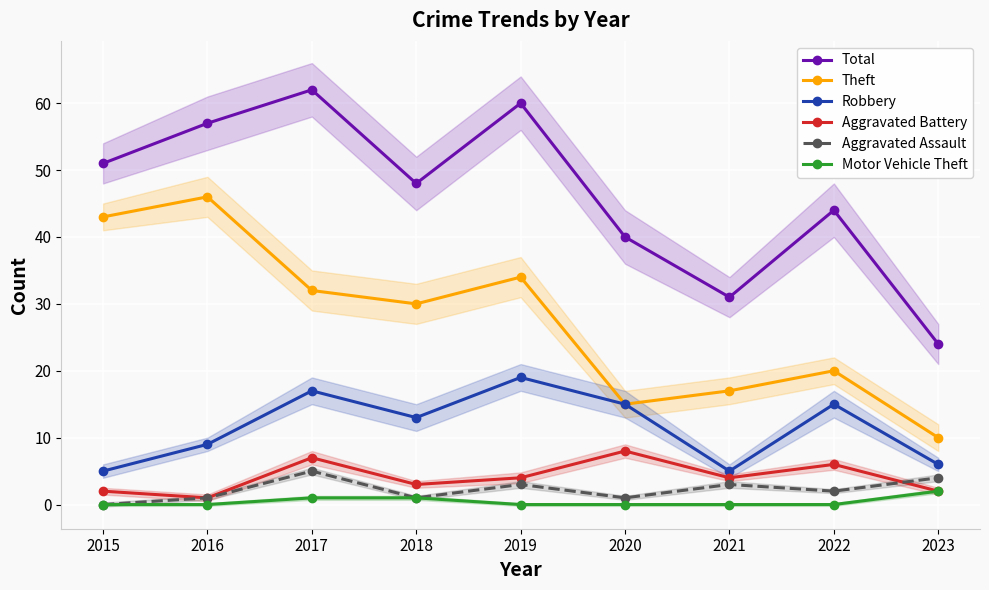

What are all the series names shown in the legend?

Total, Theft, Robbery, Aggravated Battery, Aggravated Assault, Motor Vehicle Theft